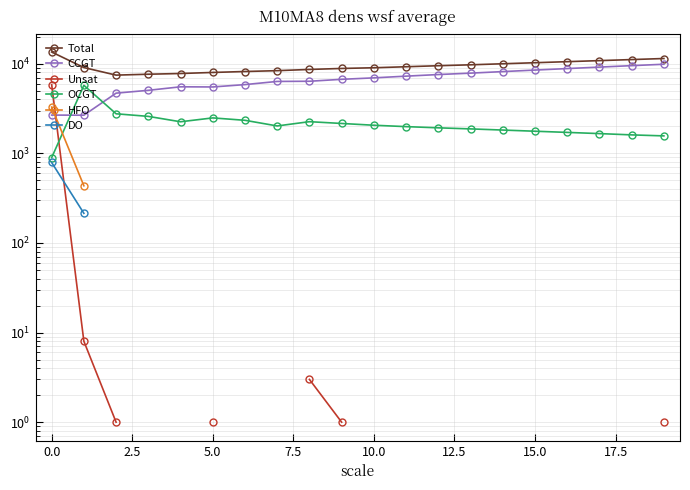

Between 5.0 and 15, which series saw the biggest shift?

CCGT